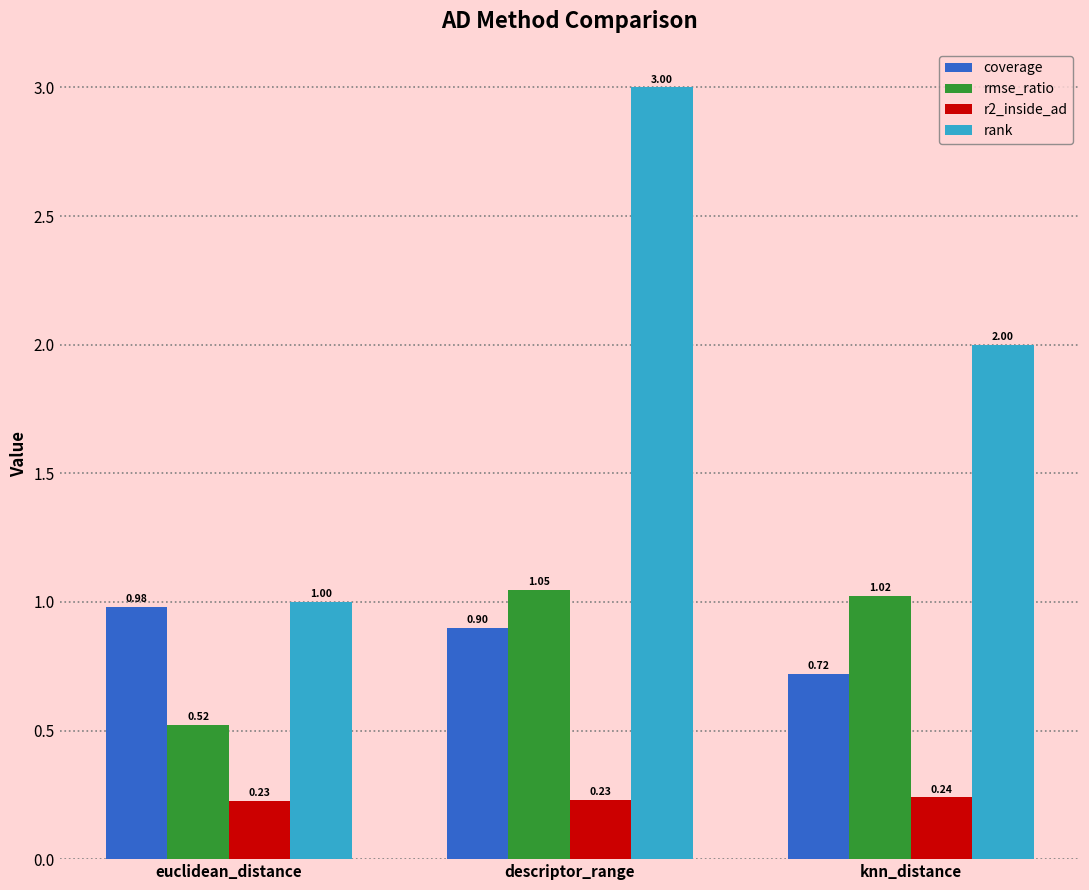

The value of coverage at euclidean_distance is 1.4. True or false?

False